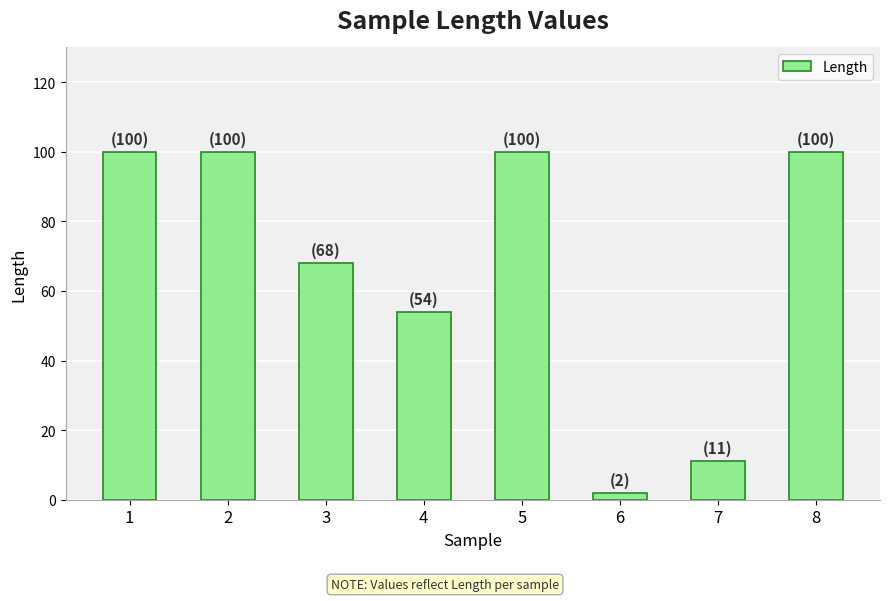

Reading right to left, what are all the values shown in this chart?

8=100	7=11	6=2	5=100	4=54	3=68	2=100	1=100